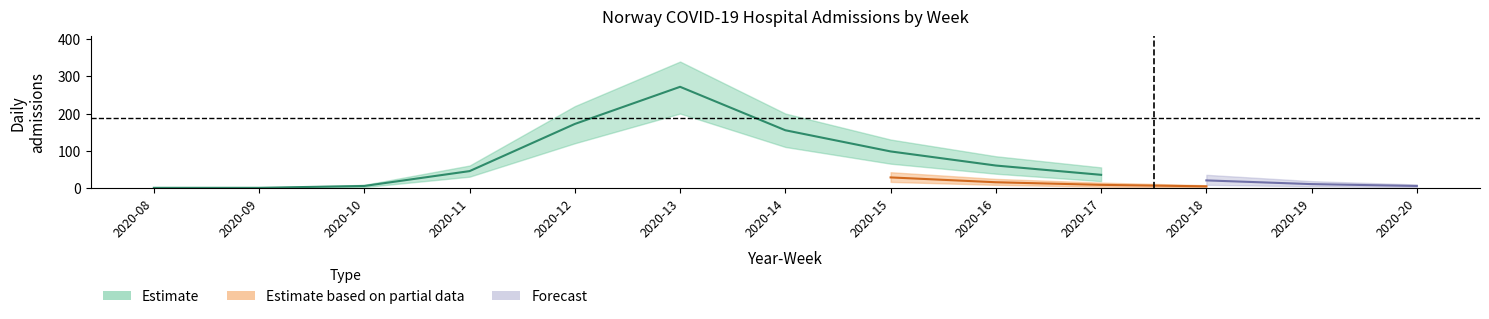

True or false: n_icu_upper and n_icu_lower intersect in this chart.

False